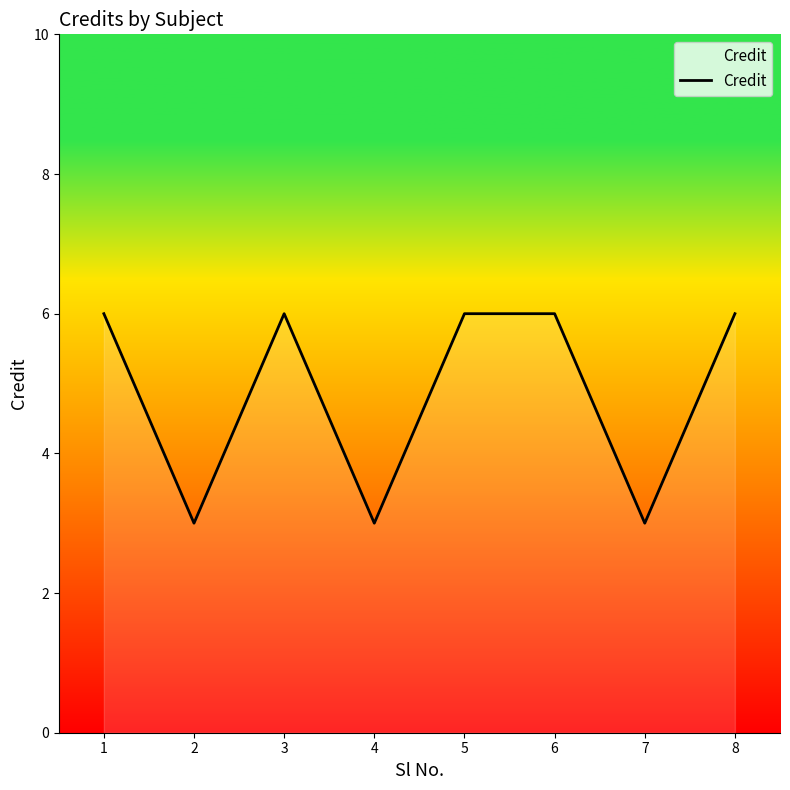

True or false: the data shows 3 at 4.

True